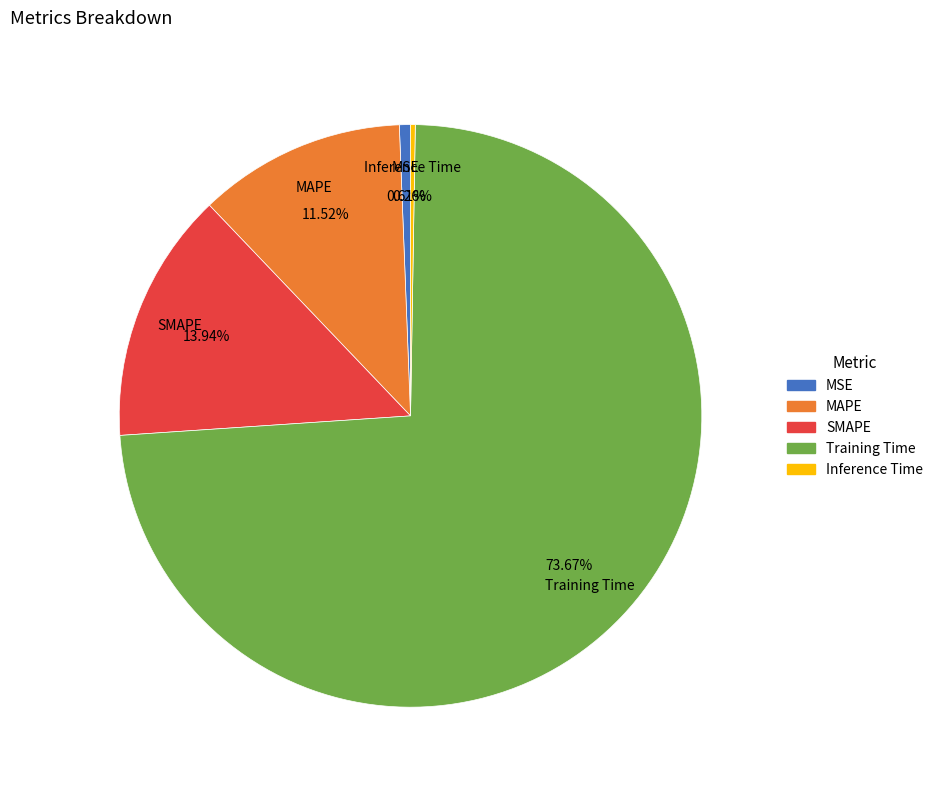

The MAPE slice represents 12% of the pie. True or false?

True